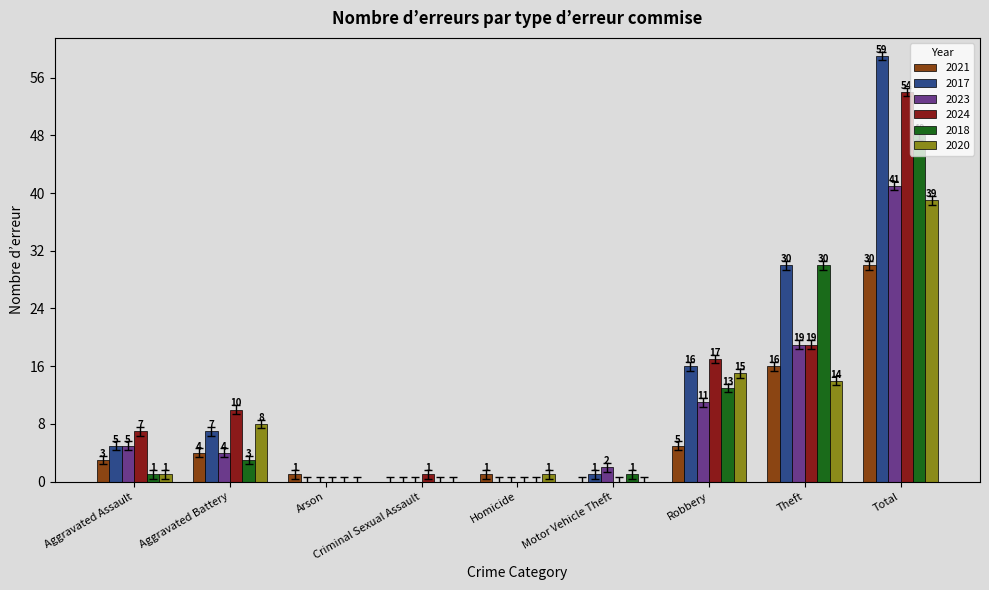

At which label is 2023 closest to 20?

Theft